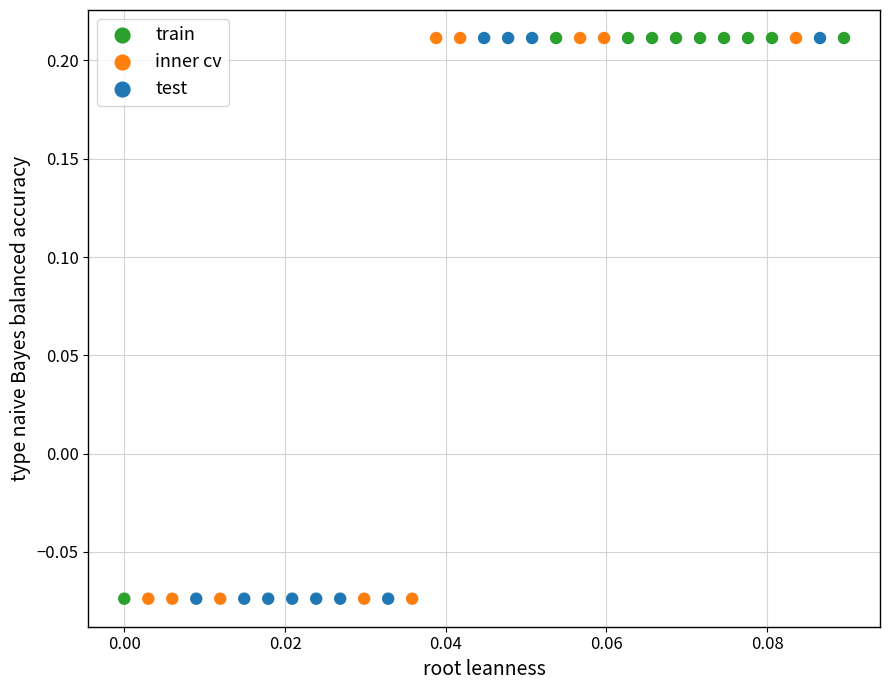

What are all the series names shown in the legend?

train, inner cv, test